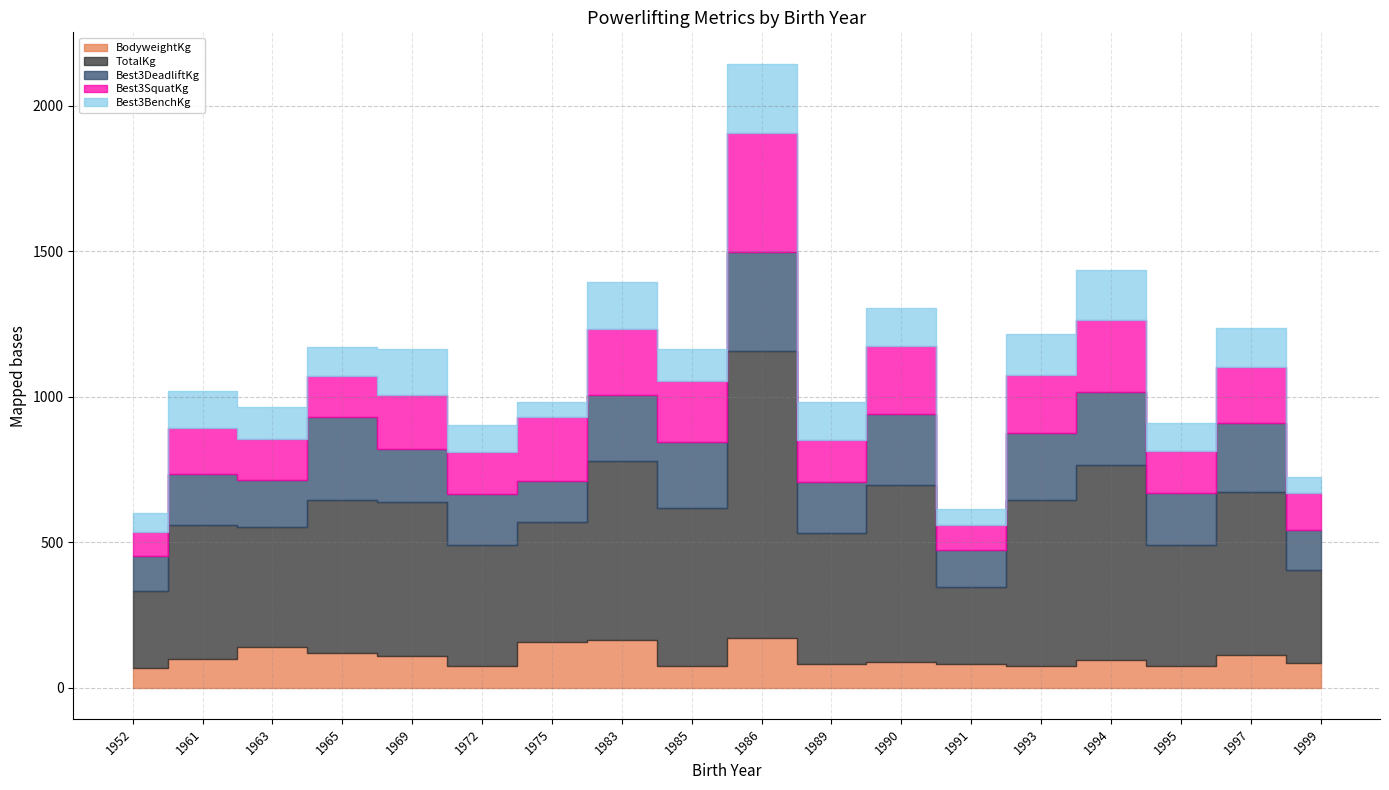

What are all the series names shown in the legend?

BodyweightKg, TotalKg, Best3DeadliftKg, Best3SquatKg, Best3BenchKg